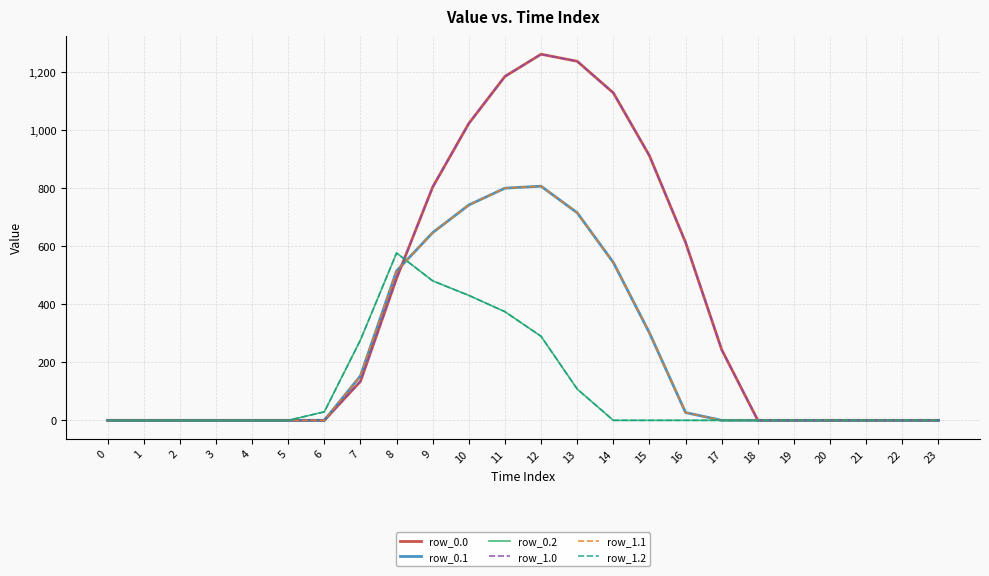

Does the chart display data point markers on the line(s)?

No